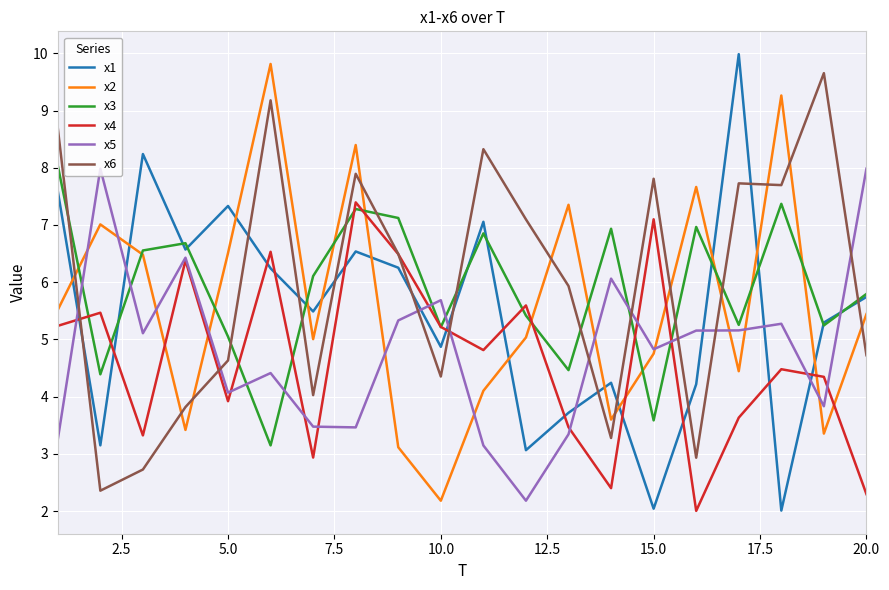

Which series has the largest range (max minus min)?

x1